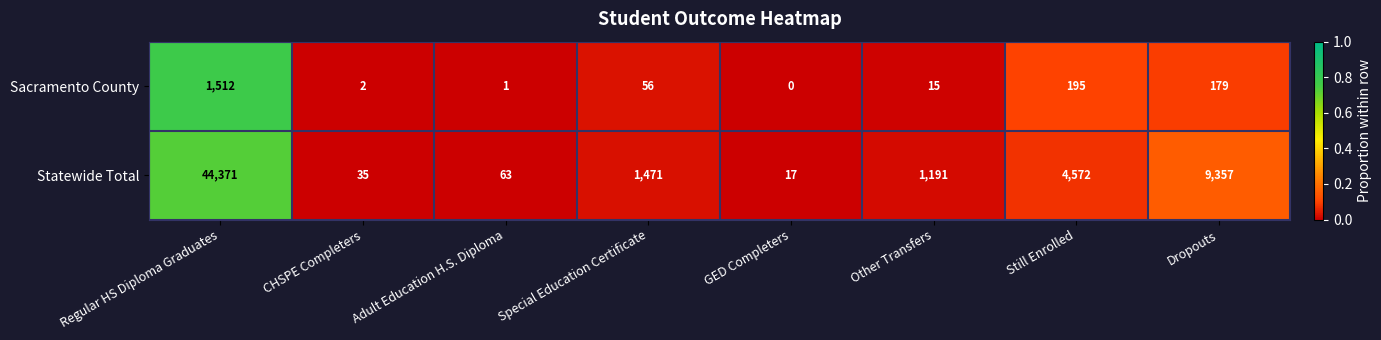

List the series in order of their overall mean, highest first.

Statewide Total, Sacramento County